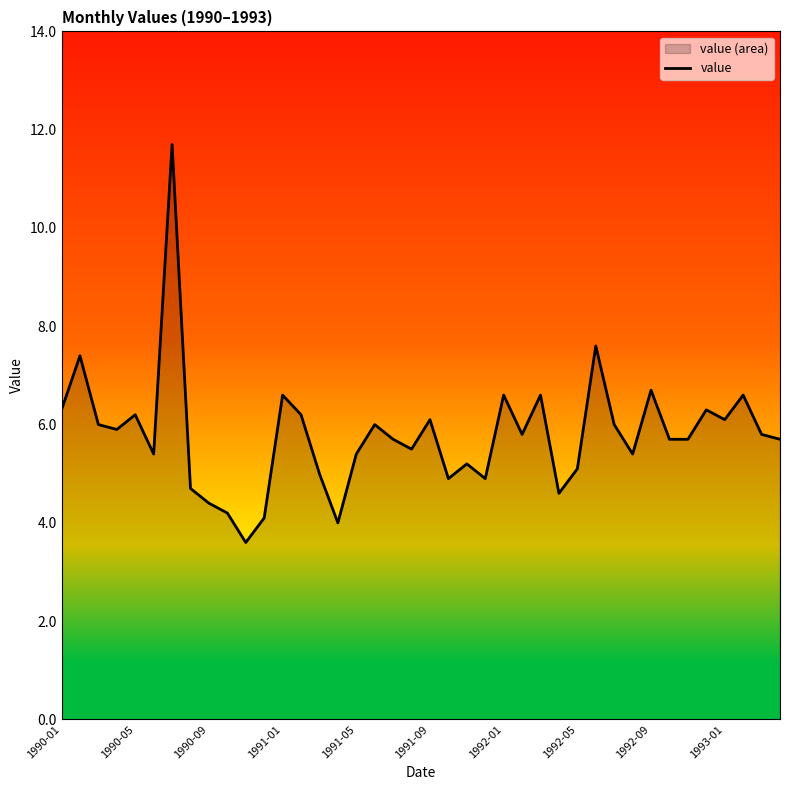

True or false: the data has more than 2 interior local peaks.

True